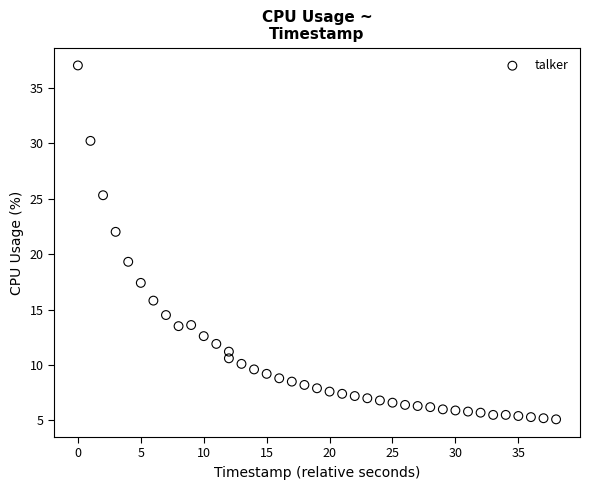

What Y value in the scatter plot is closest to 21?

22.0